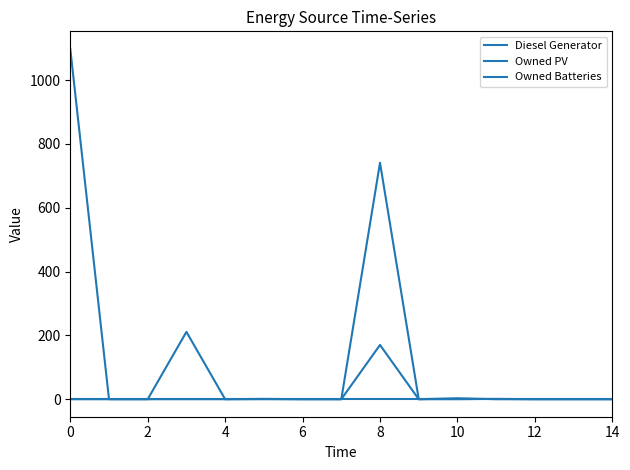

What is the label of the 5th point from the right?

10